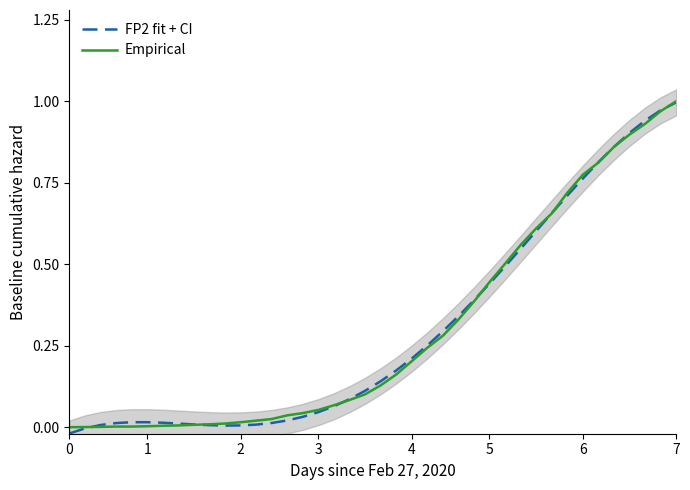

Rank the series at 9 from lowest to highest value.

FP2 fit + CI, Empirical